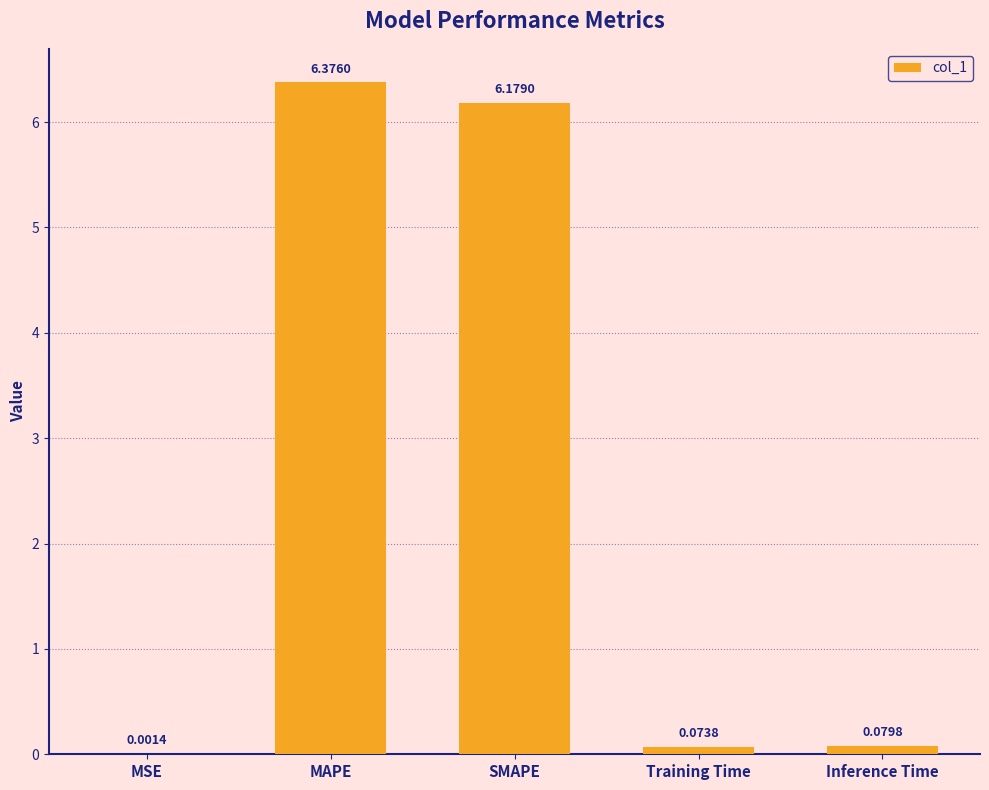

At which category does the chart reach its peak across all series?

MAPE